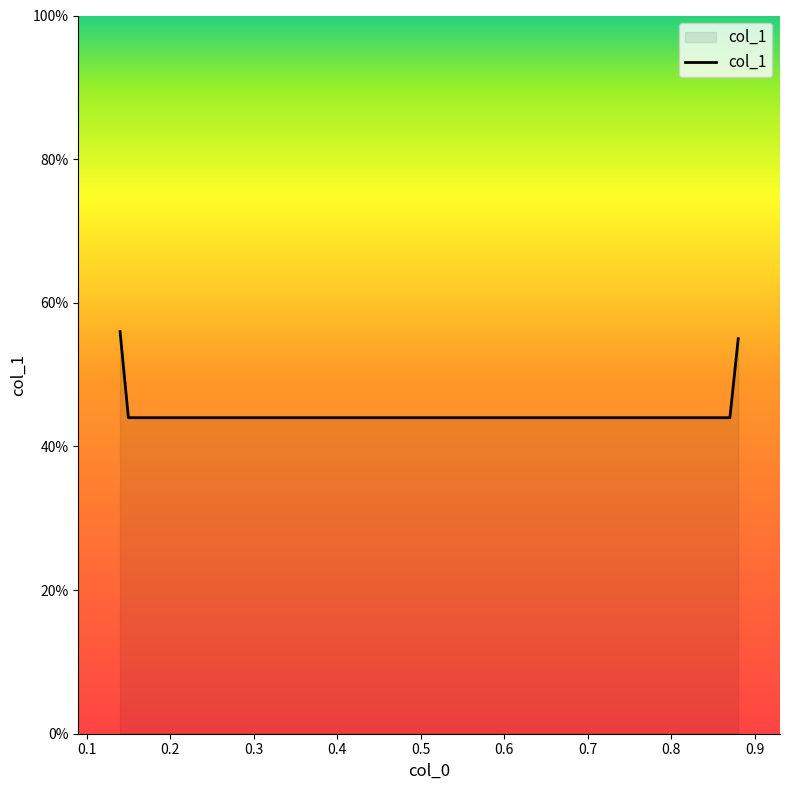

What is the difference between the maximum and minimum values?

0.1